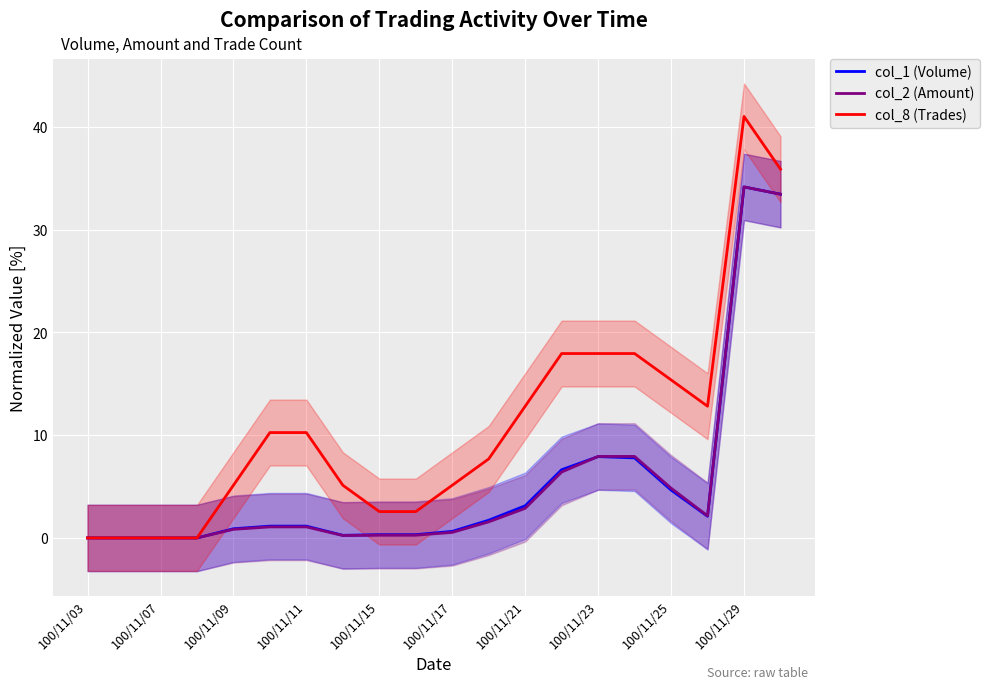

How many interior local valleys does the col_8 (Trades) series have?

1